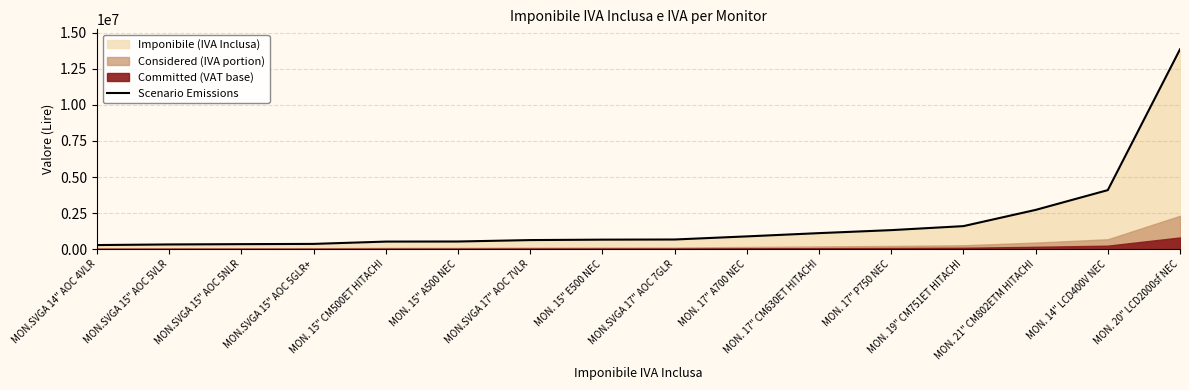

What is the value of the 1st point from the left?

281000